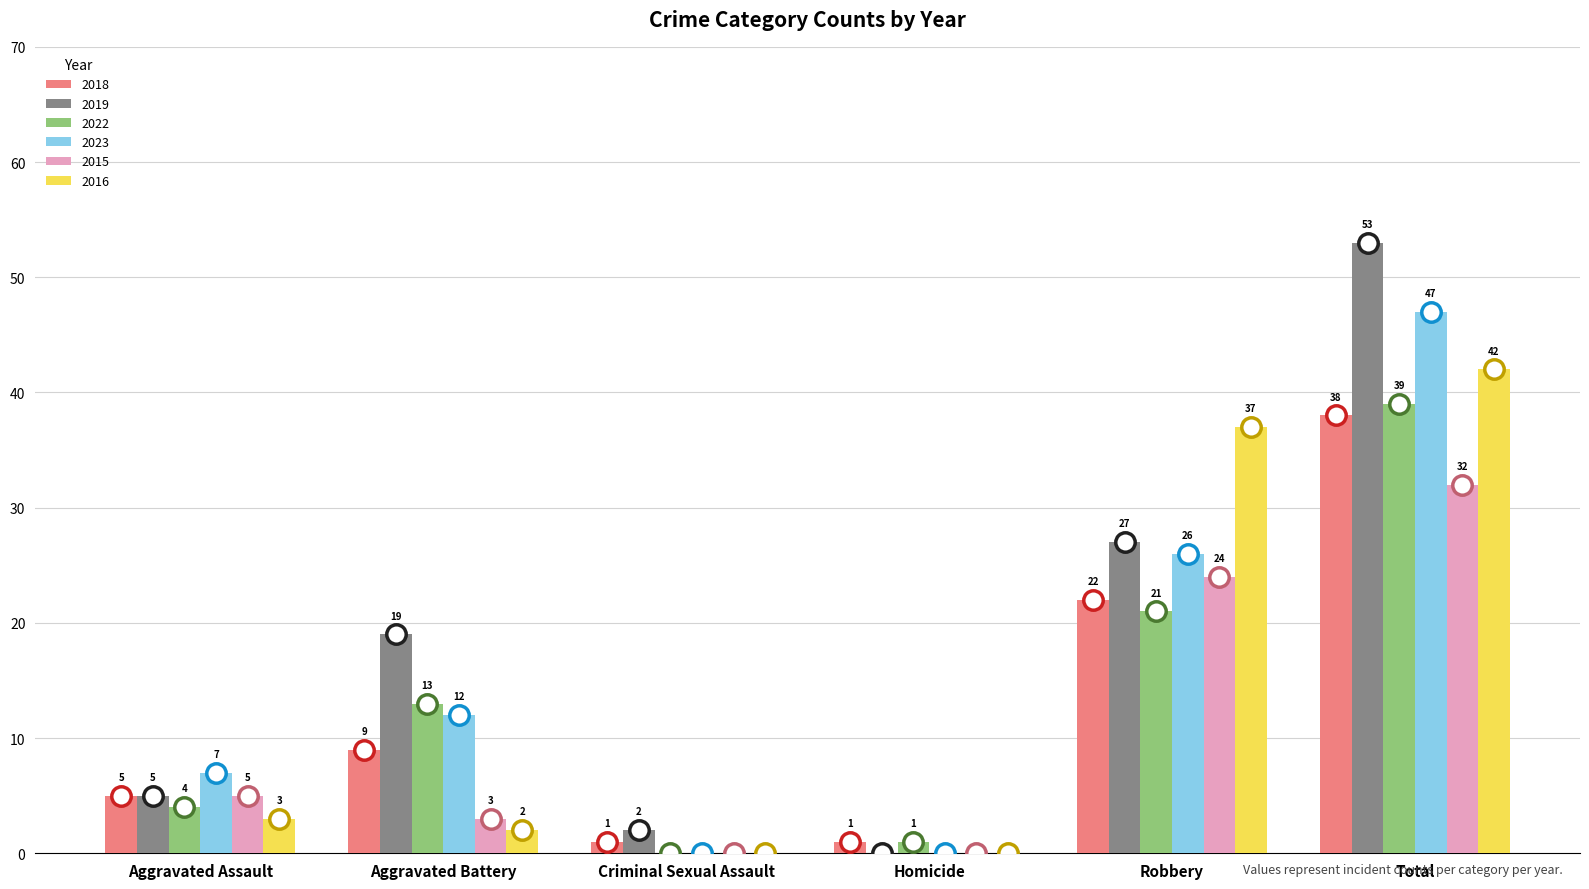

At which label is 2019 closest to 26?

Robbery